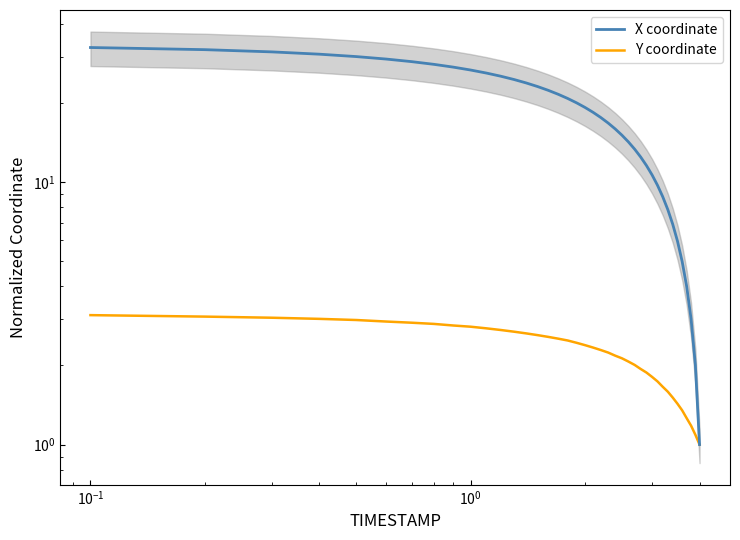

The Y coordinate series shows 1.5 at $\mathdefault{10^{2}}$. True or false?

False